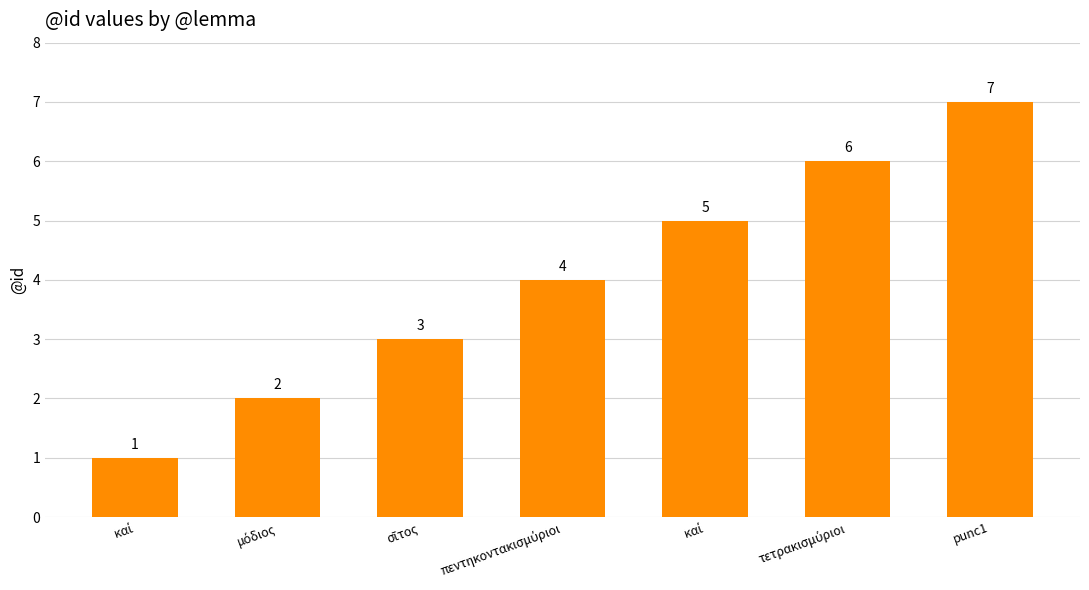

What is the sum of the values at καί and πεντηκοντακισμύριοι?

5